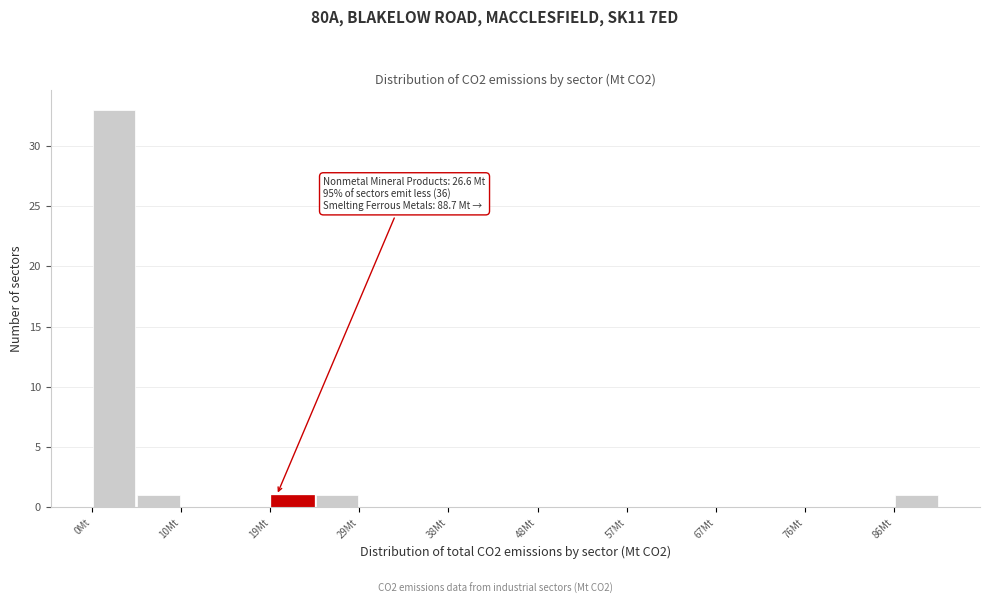

Over which range of the x-axis is the bar tallest?

0 to 5